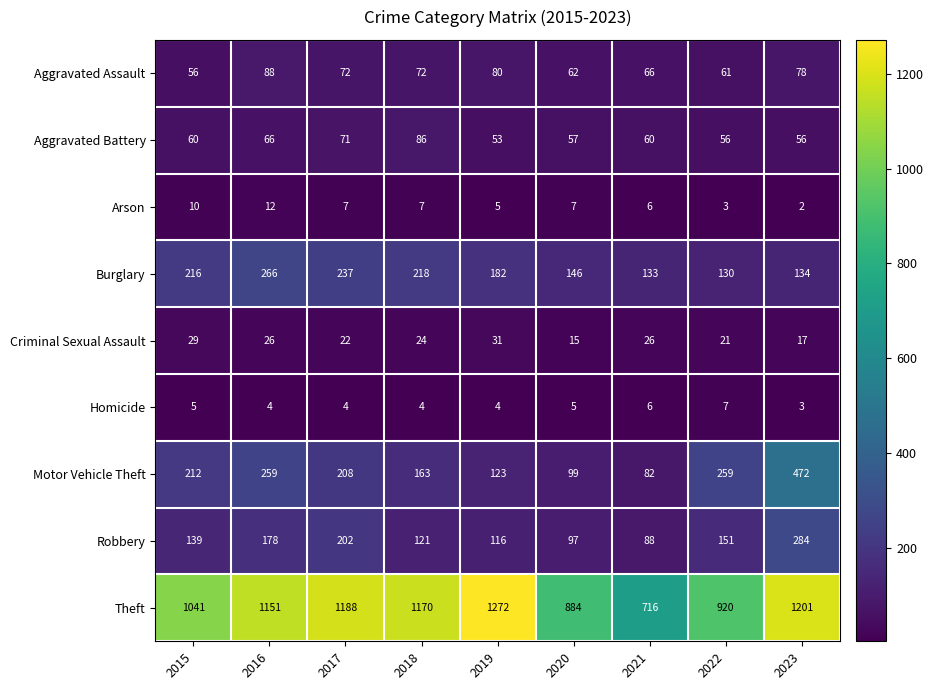

Count the number of data series in this chart.

9